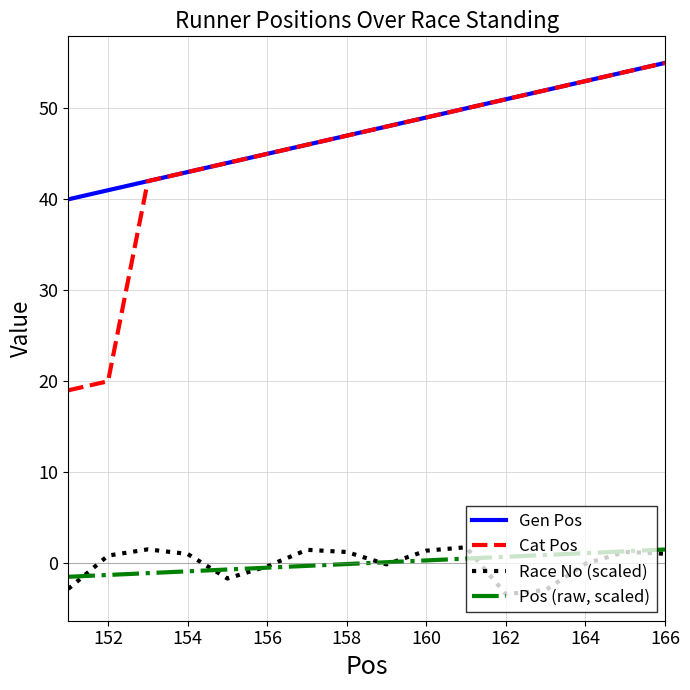

What is the highest value of the Pos (raw, scaled) series?

1.5